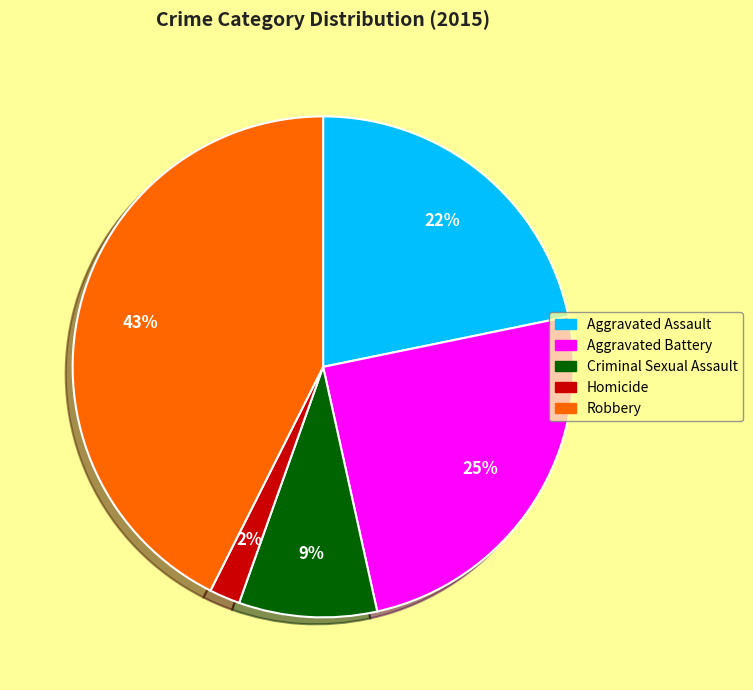

Is the sum of Aggravated Battery and Aggravated Assault greater than half?

No